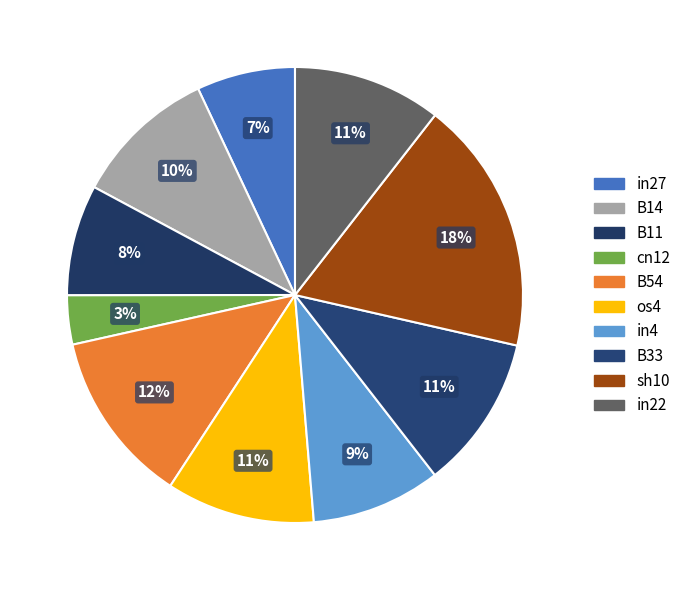

To the nearest percent, what is the combined percentage of B14 and in27?

17%